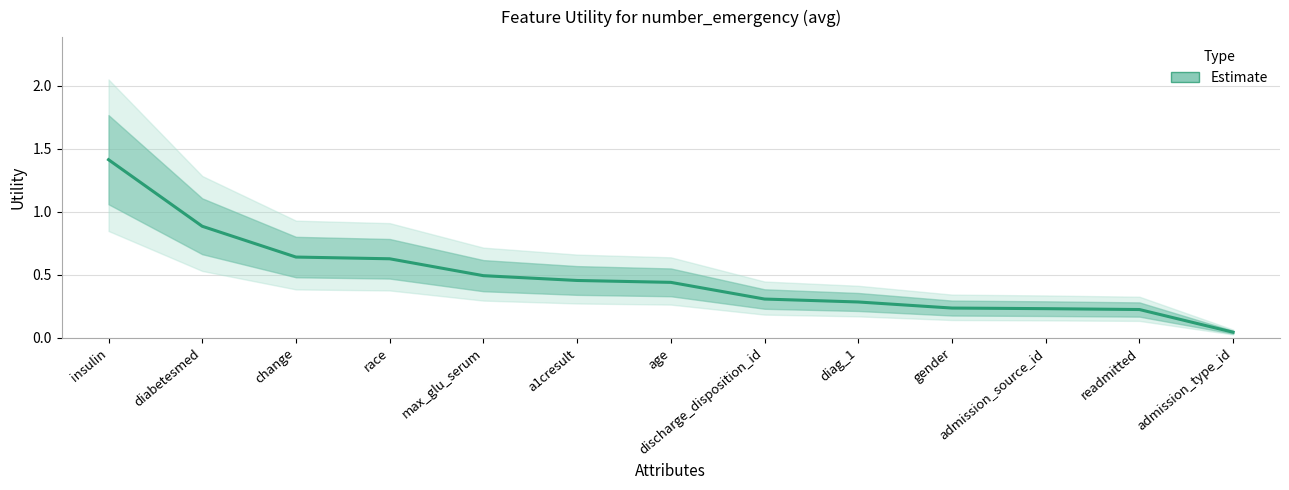

What is the change in value from change to max_glu_serum?

-0.1